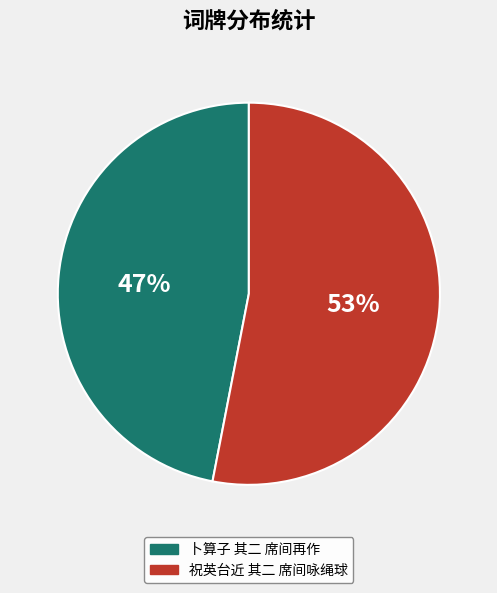

What percentage is the 卜算子 其二 席间再作 slice, to the nearest percent?

47%